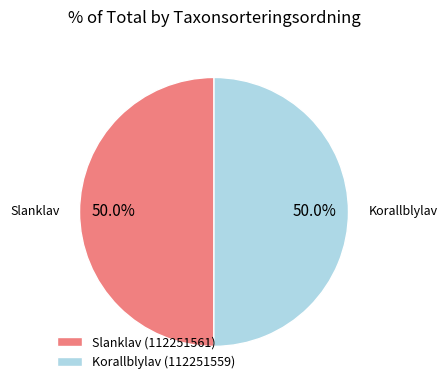

What percentage is NOT represented by Slanklav (112251561)?

50.0%